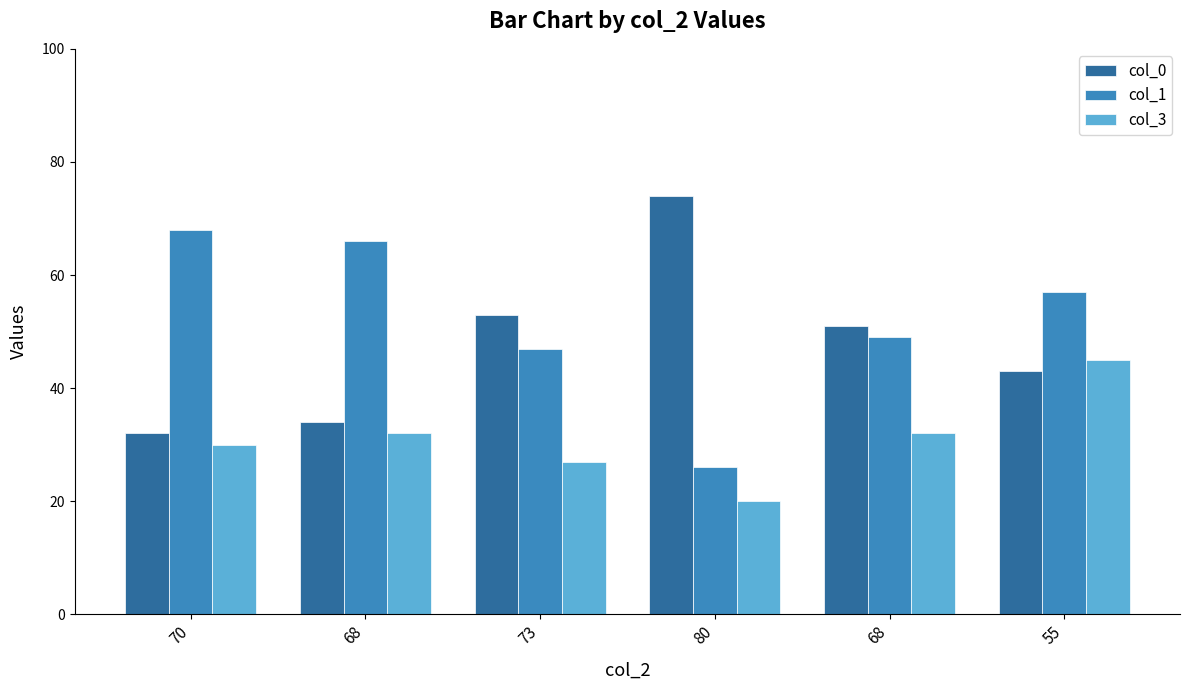

Reading left to right, transcribe all the data shown in this chart.

col_0: 70=32	68=34	73=53	80=74	68=51	55=43
col_1: 70=68	68=66	73=47	80=26	68=49	55=57
col_3: 70=30	68=32	73=27	80=20	68=32	55=45